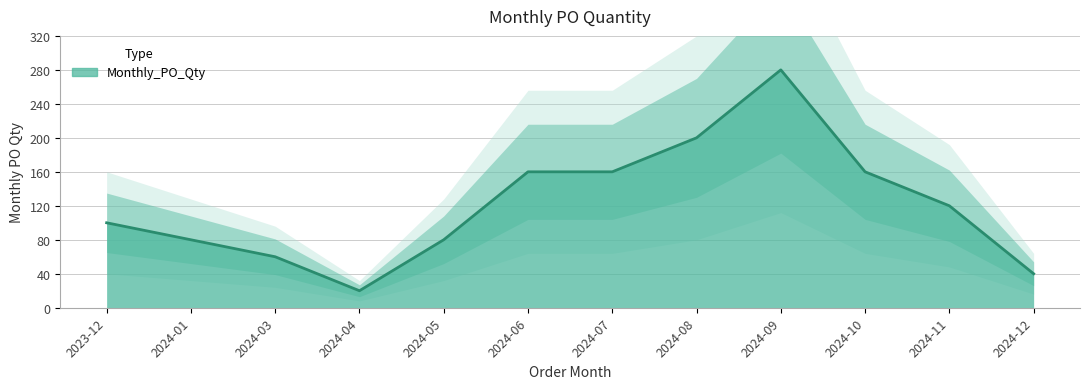

At which label does the data first exceed 120?

2024-06